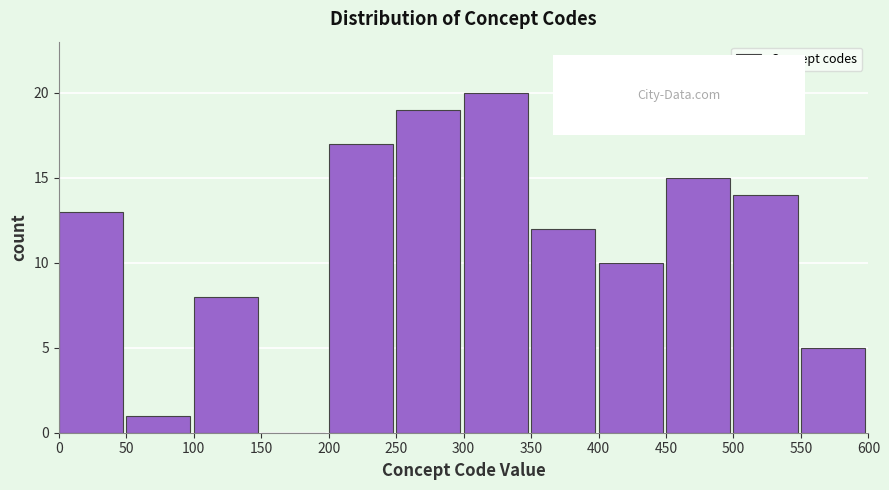

Reading left to right, transcribe this chart: for each bar, give the range it covers on the x-axis and its height. The values are not printed on the chart, so give them approximately, as read against the axis.

0 to 50: 13
50 to 100: 1
100 to 150: 8
150 to 200: 0
200 to 250: 17
250 to 300: 19
300 to 350: 20
350 to 400: 12
400 to 450: 10
450 to 500: 15
500 to 550: 14
550 to 600: 5